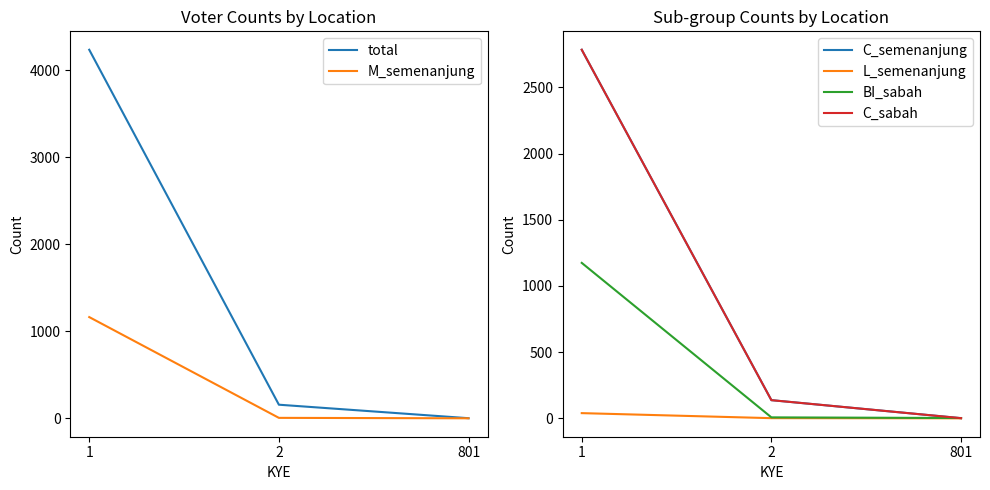

What is the lowest value of the total series?

3